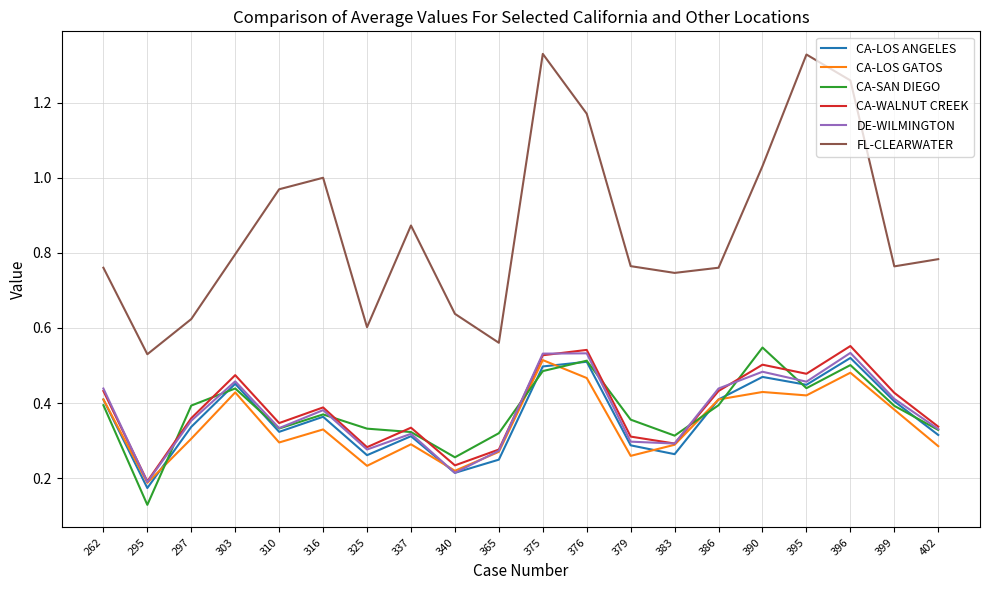

Which category has the lowest value in the CA-WALNUT CREEK series?

295